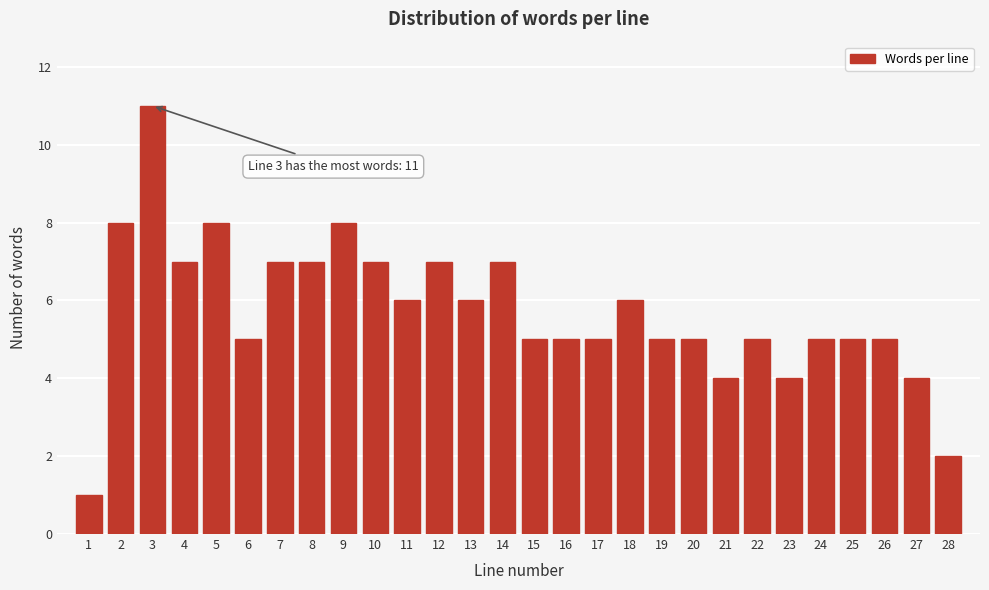

Reading left to right, list all the values displayed in this chart.

1=1	2=8	3=11	4=7	5=8	6=5	7=7	8=7	9=8	10=7	11=6	12=7	13=6	14=7	15=5	16=5	17=5	18=6	19=5	20=5	21=4	22=5	23=4	24=5	25=5	26=5	27=4	28=2